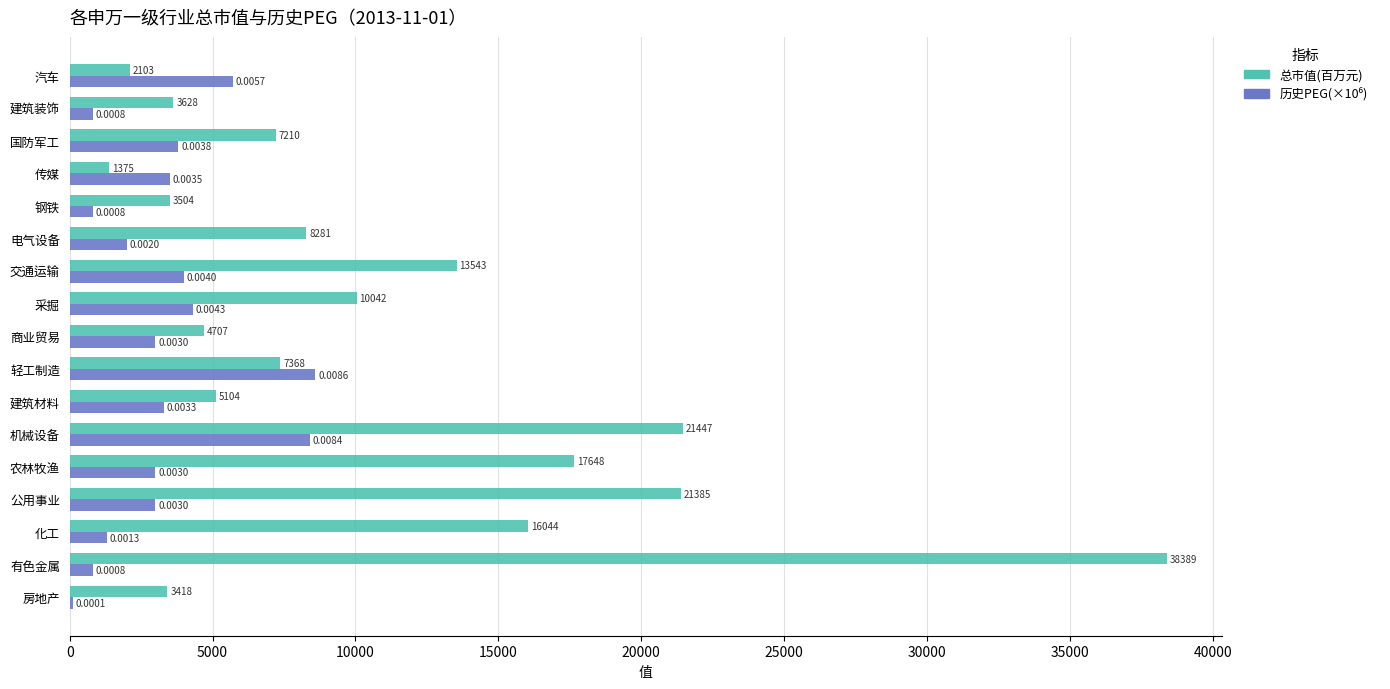

What is the sum of the 总市值(百万元) values at 农林牧渔 and 有色金属?

56037.0